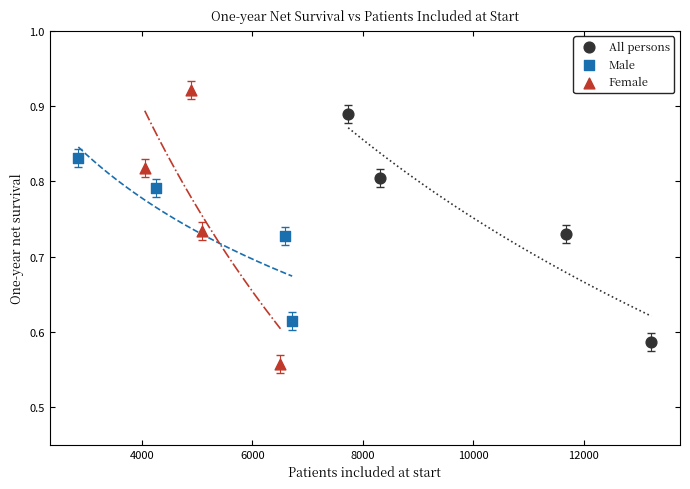

Which series has the widest spread of Y values?

Female